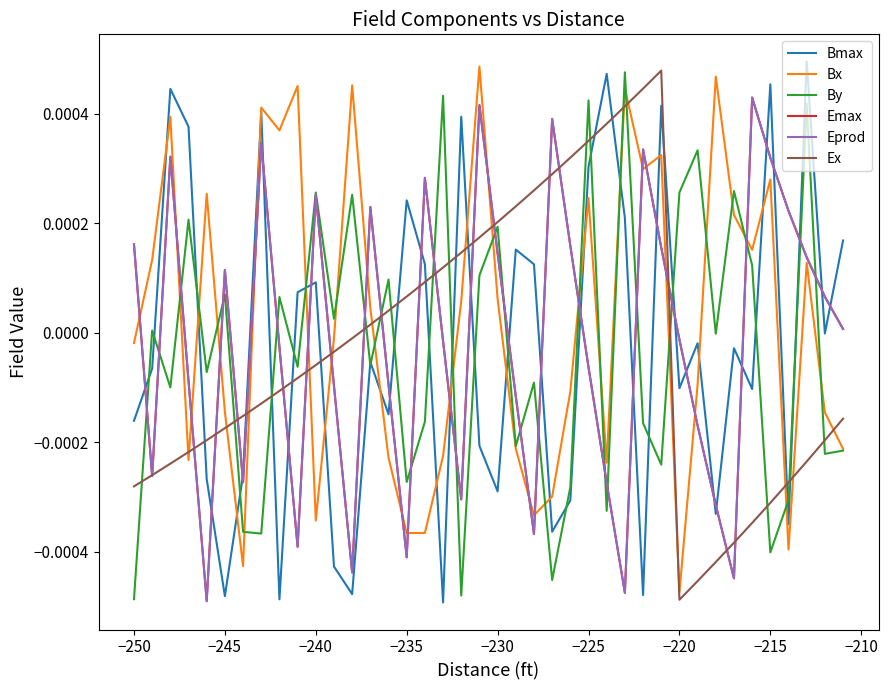

Does the chart have visible grid lines?

No